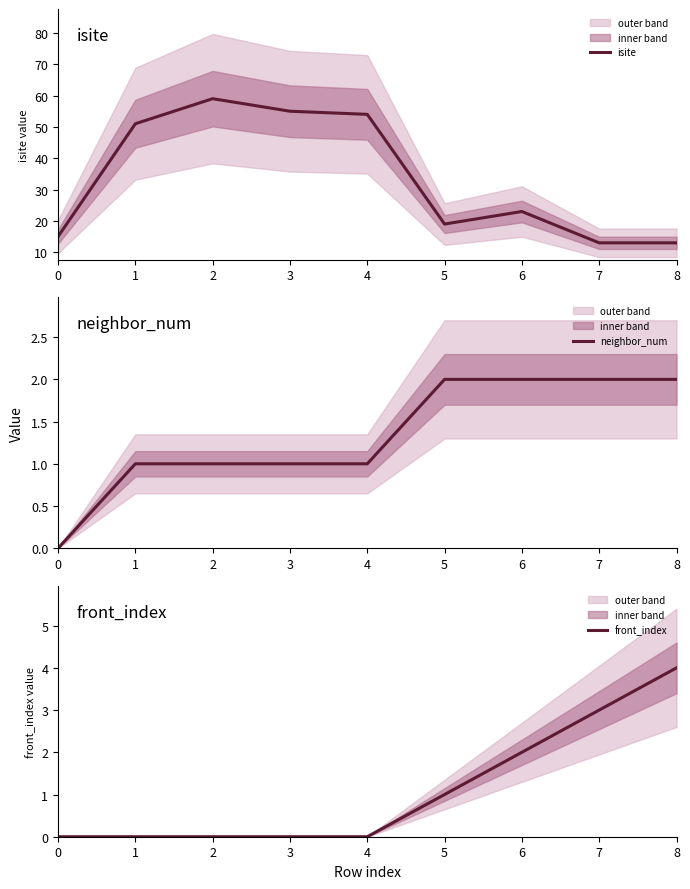

Does the chart display data point markers on the line(s)?

No